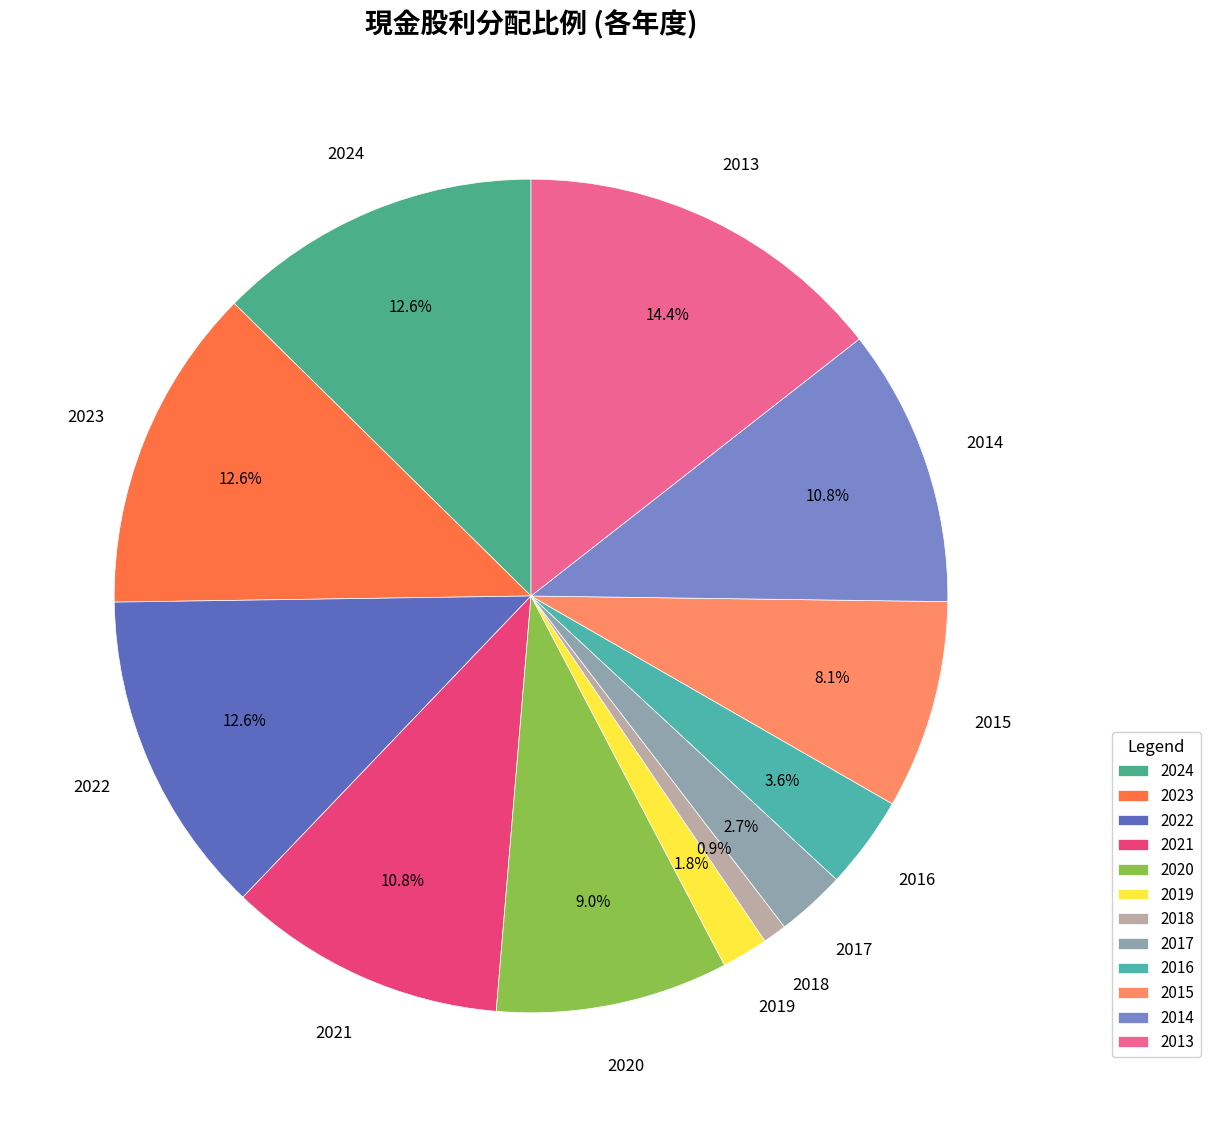

How many slices are in this pie chart?

12